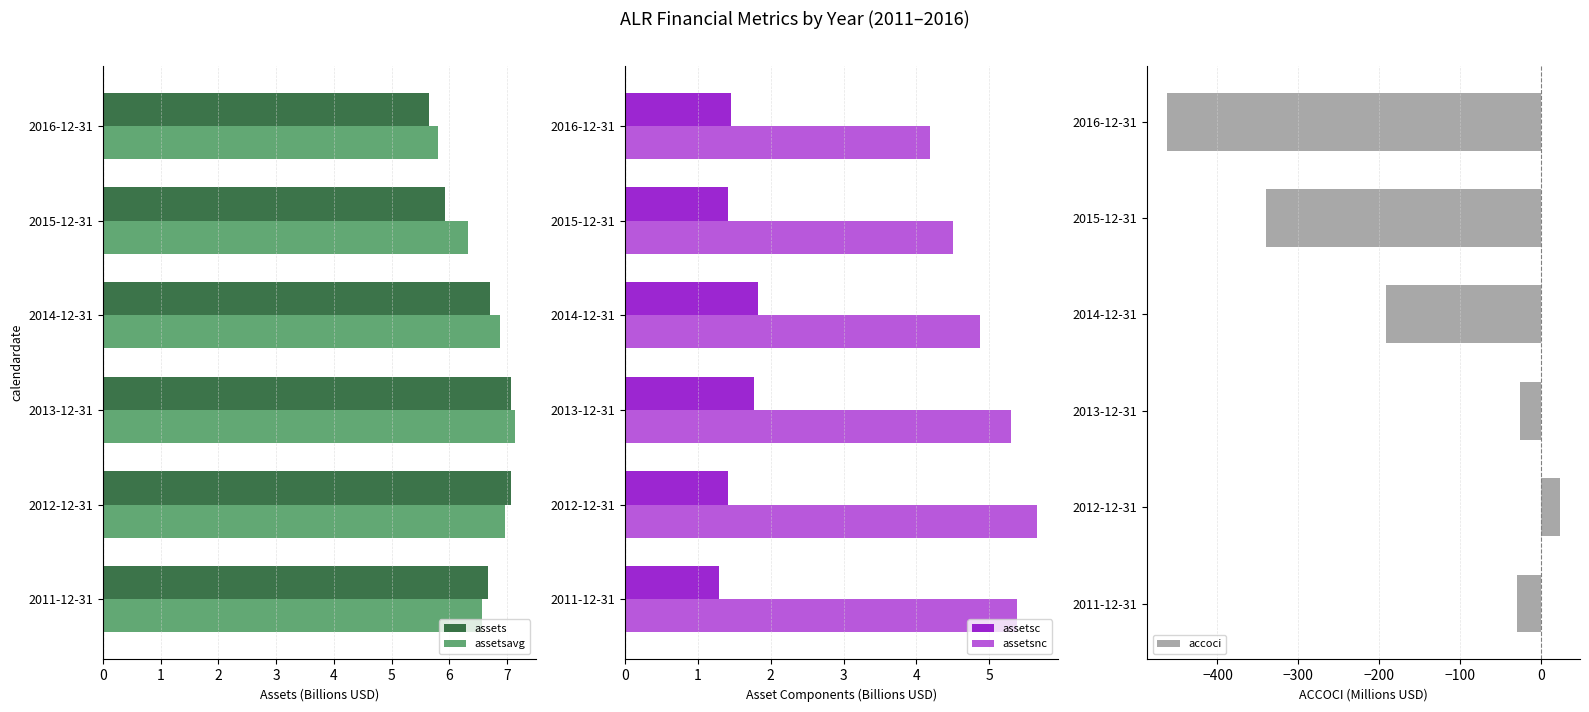

At which label does assets reach its minimum?

2016-12-31